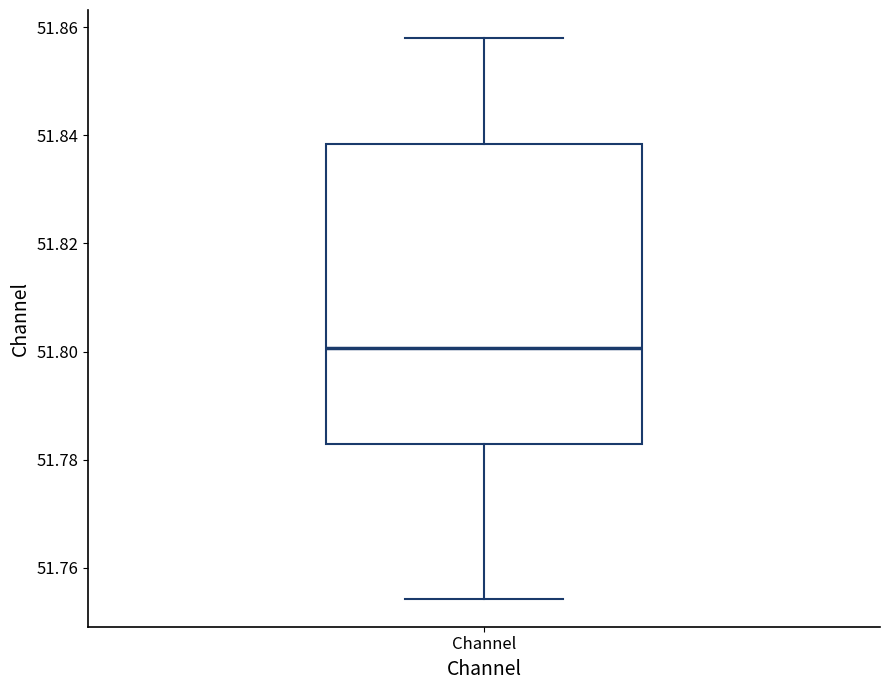

Read this box plot against the y-axis: the position of the median line, the range covered by the box, and the ends of both whiskers. The values are not printed on the chart, so give them approximately, as read against the axis.

median 51.800, box 51.782 to 51.838, whiskers 51.754 to 51.858